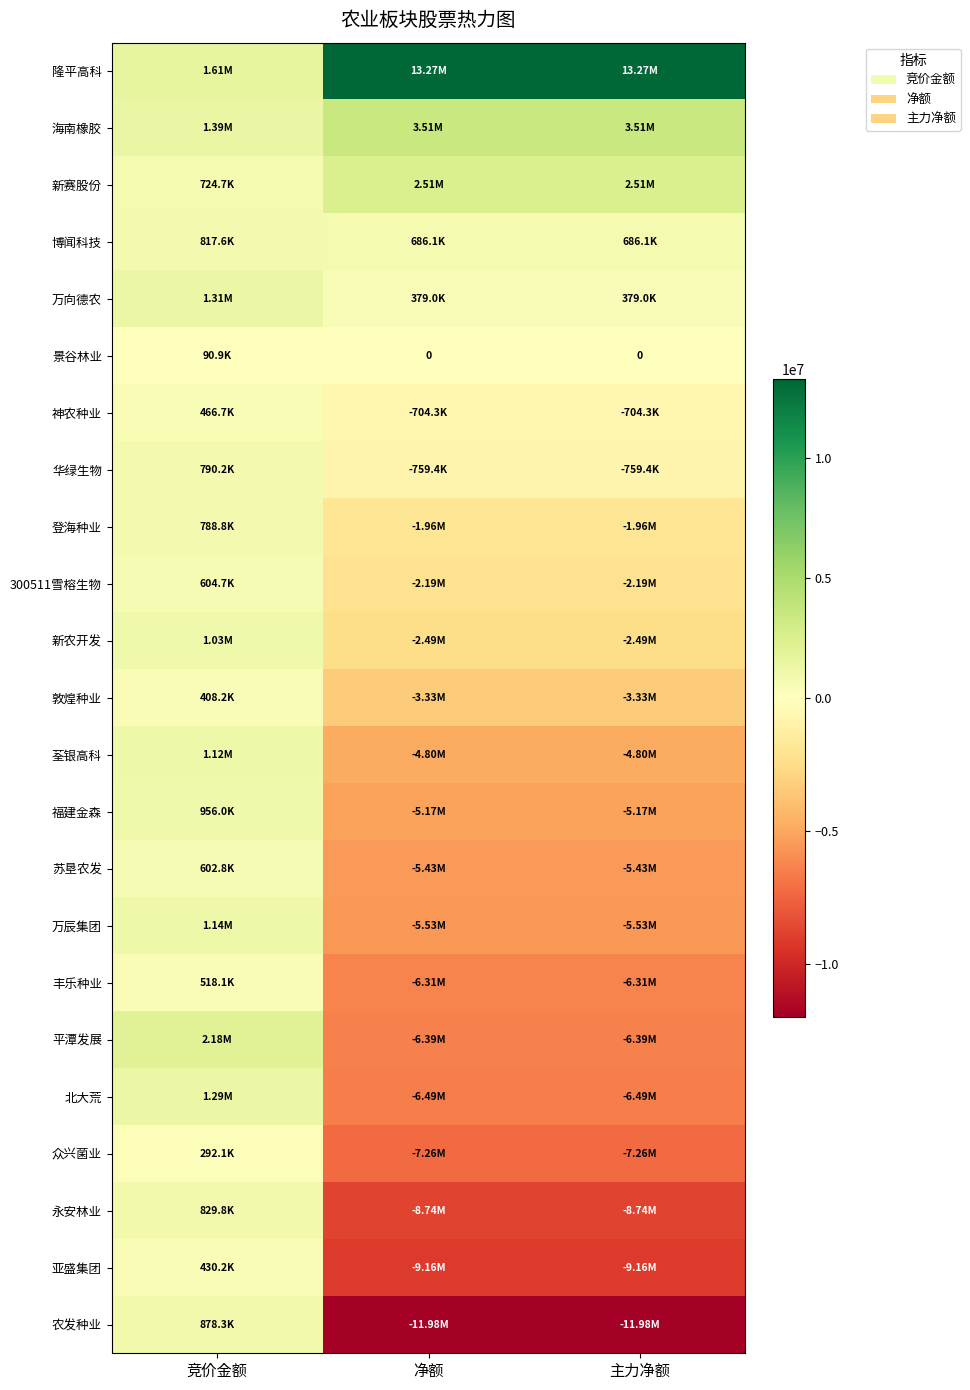

What is the difference between the 荃银高科 values at 净额 and 竞价金额?

5924539